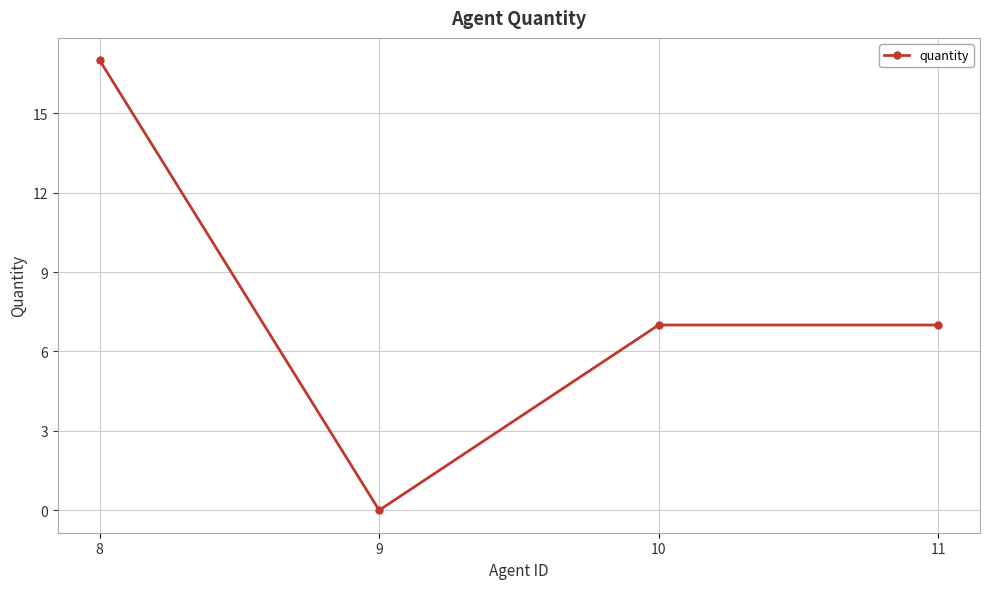

Does the chart display data point markers on the line(s)?

Yes